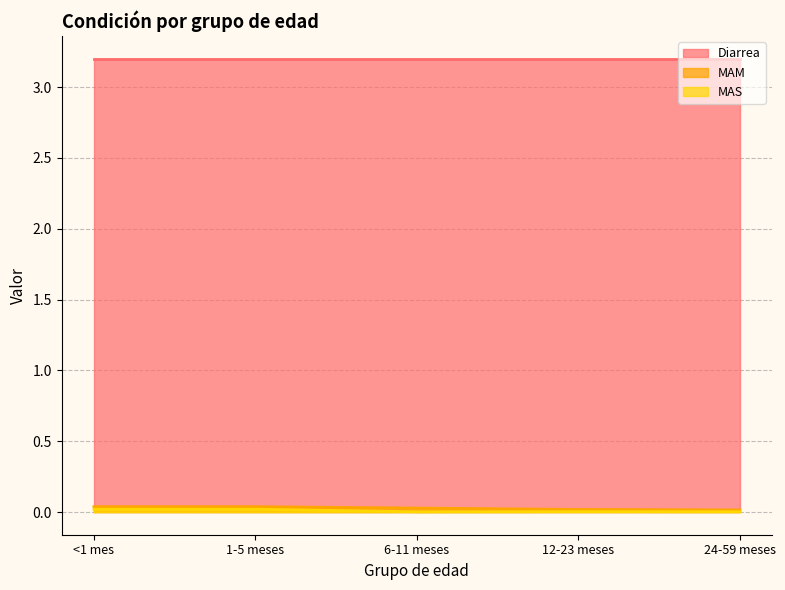

What is the label of the 1st point from the left?

<1 mes